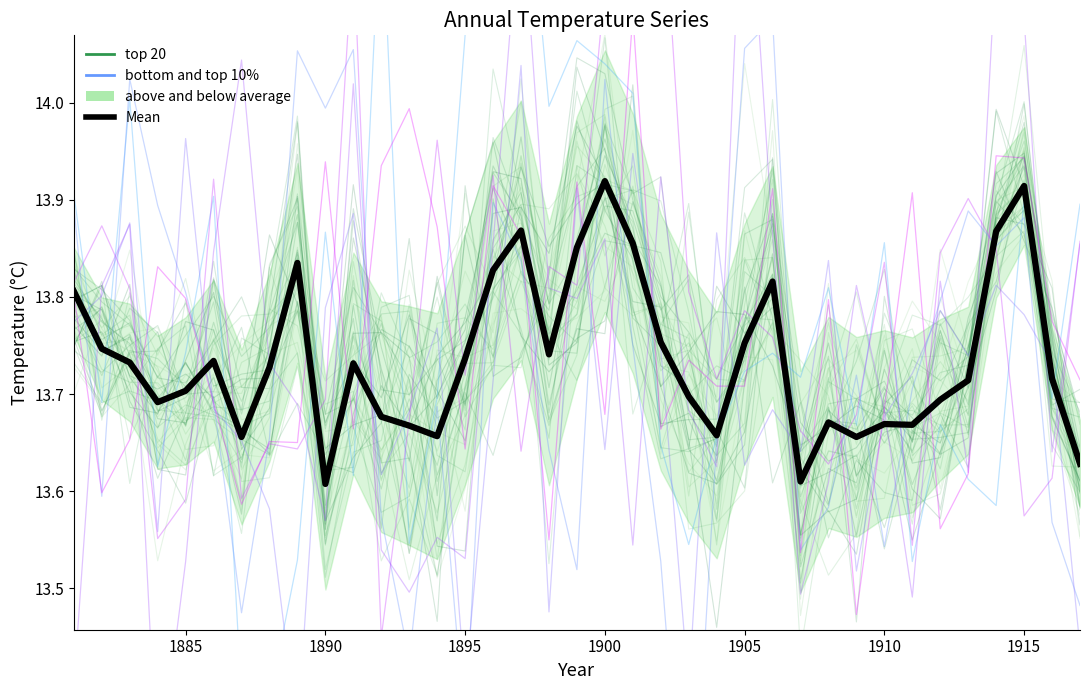

At how many categories does at least one series exceed 13?

37